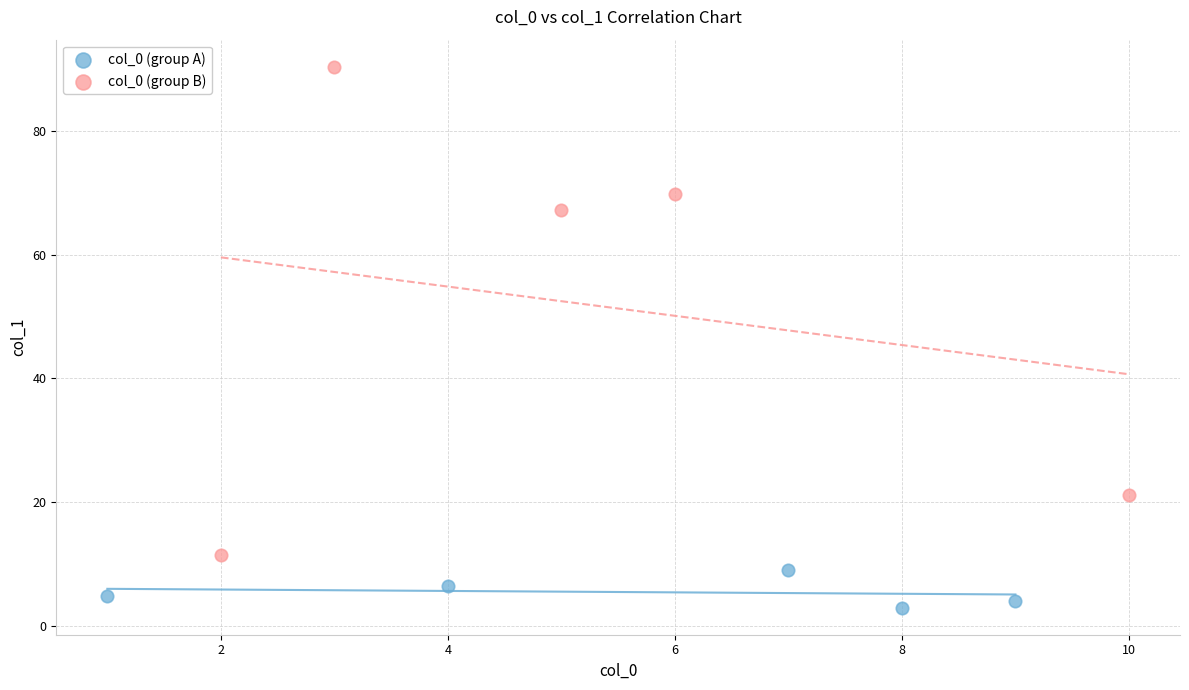

Which series has the widest spread of Y values?

col_0 (group B)